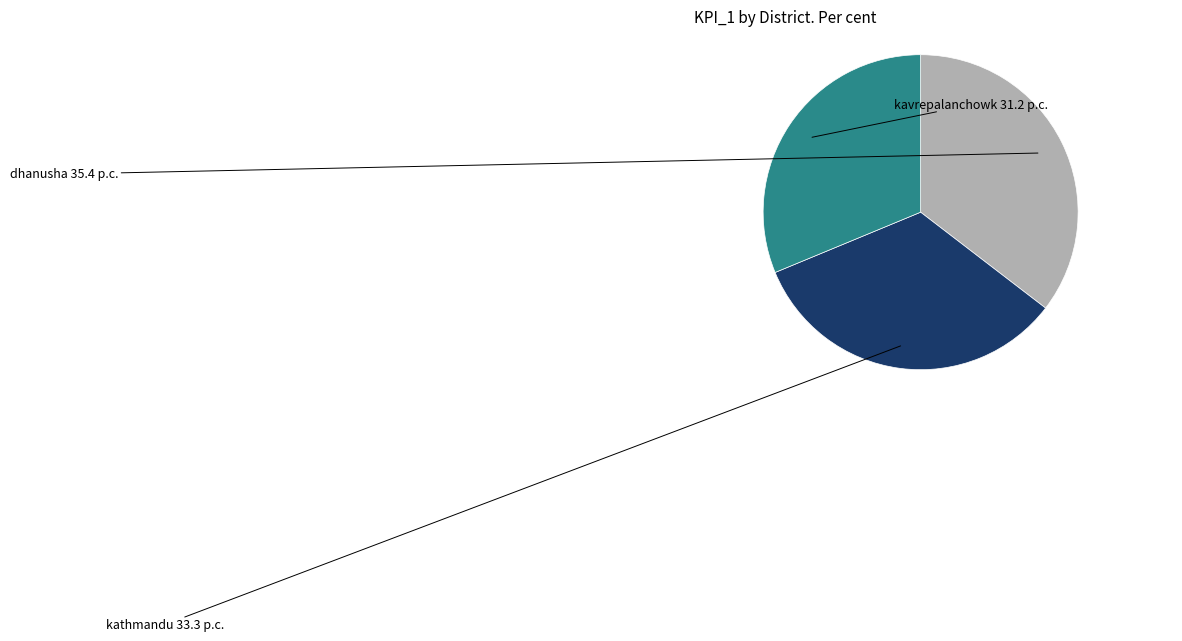

True or false: dhanusha accounts for 48% of the total.

False